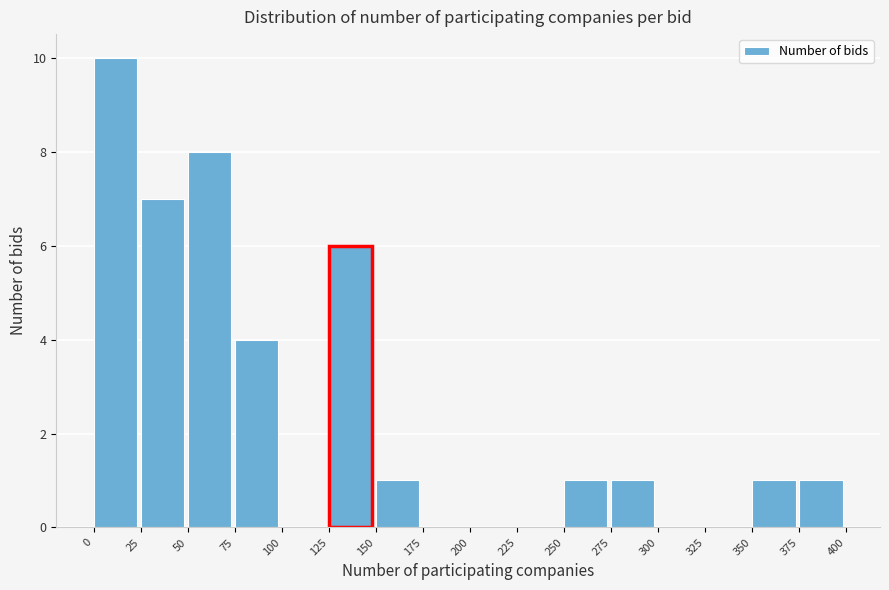

Reading left to right, list every bar in this chart as the range it spans on the x-axis followed by its height. The values are not printed on the chart, so give them approximately, as read against the axis.

0 to 25: 10
25 to 50: 7
50 to 75: 8
75 to 100: 4
100 to 125: 0
125 to 150: 6
150 to 175: 1
175 to 200: 0
200 to 225: 0
225 to 250: 0
250 to 275: 1
275 to 300: 1
300 to 325: 0
325 to 350: 0
350 to 375: 1
375 to 400: 1